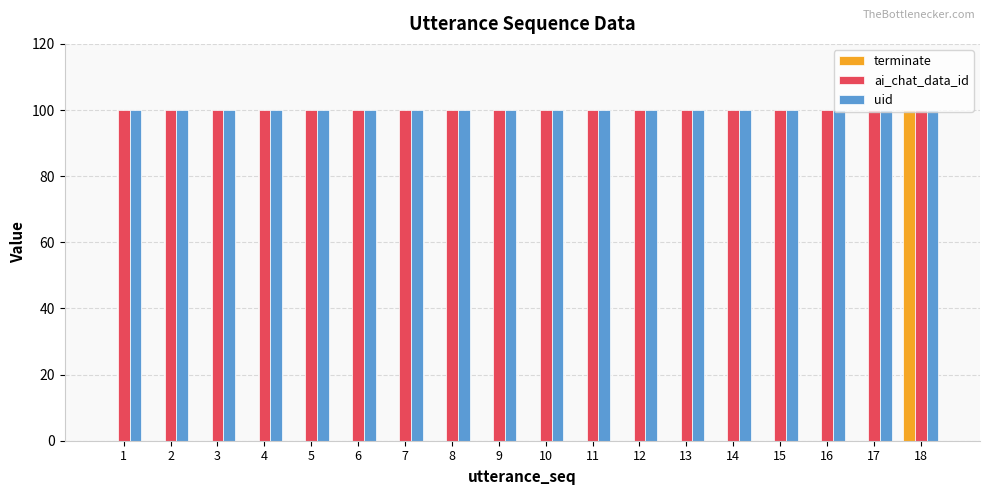

Are the bars grouped side by side (vs. stacked)?

Yes